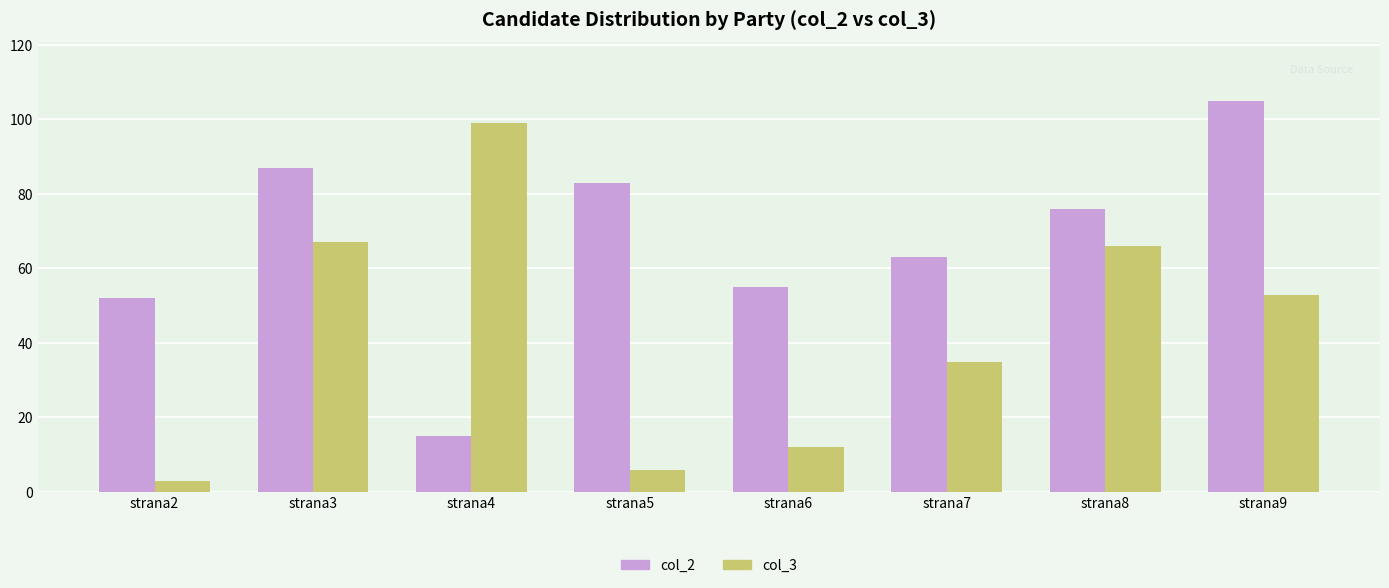

Rank the series by their maximum value, from highest to lowest.

col_2, col_3